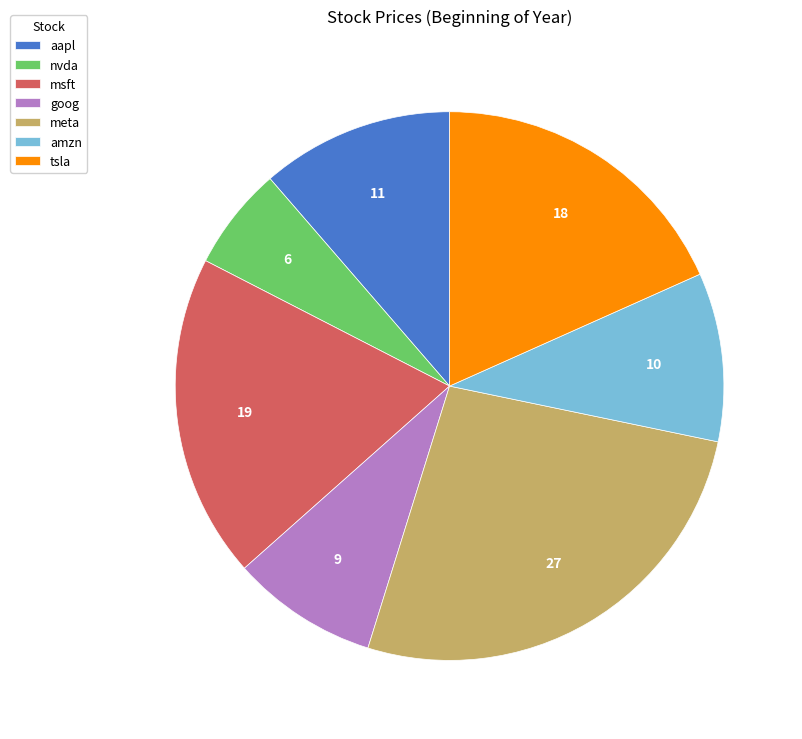

Is it true that msft is 27% of the pie?

False